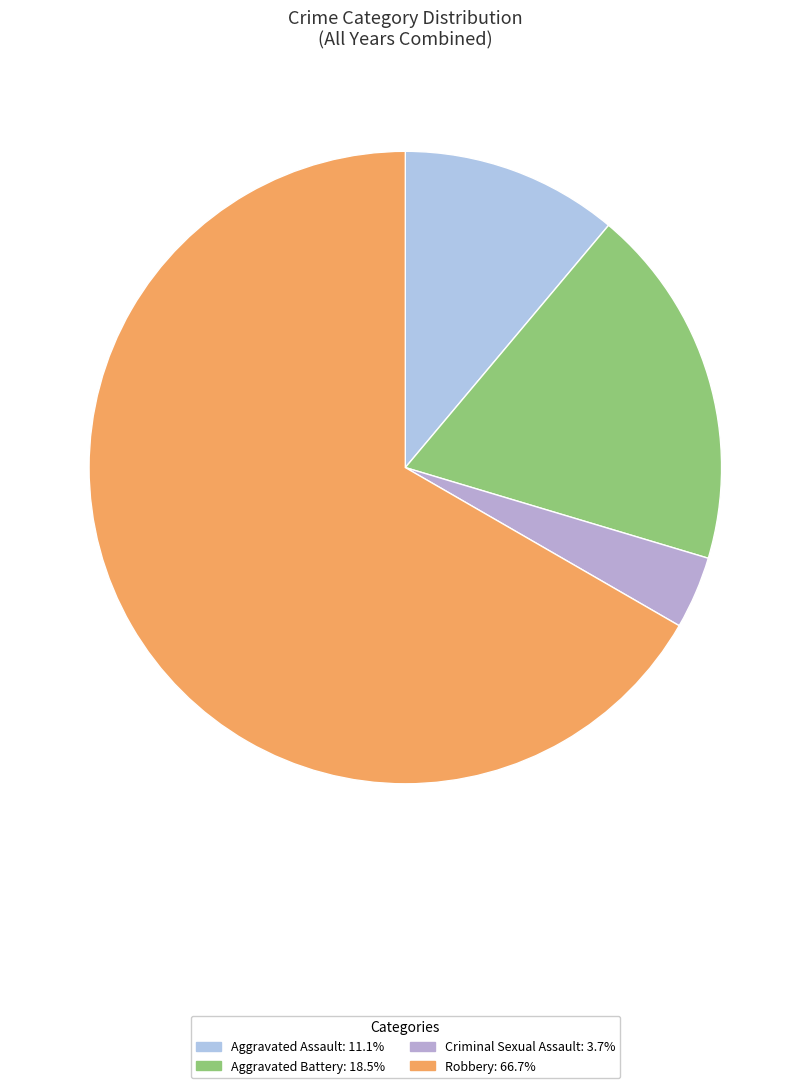

Rank the categories by value from lowest to highest.

Criminal Sexual Assault, Aggravated Assault, Aggravated Battery, Robbery